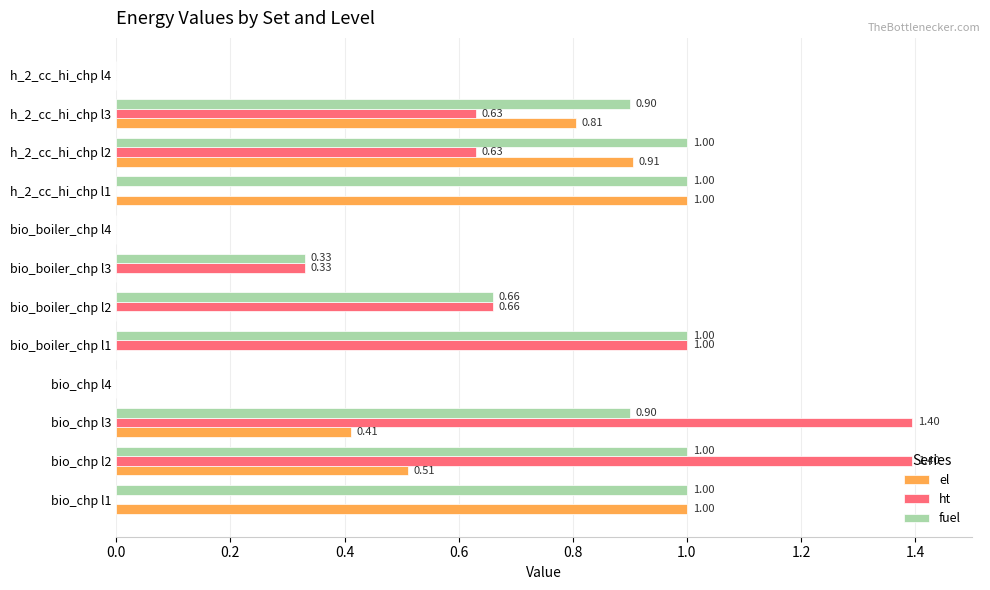

Between bio_boiler_chp l4 and h_2_cc_hi_chp l3, which series saw the biggest shift?

fuel